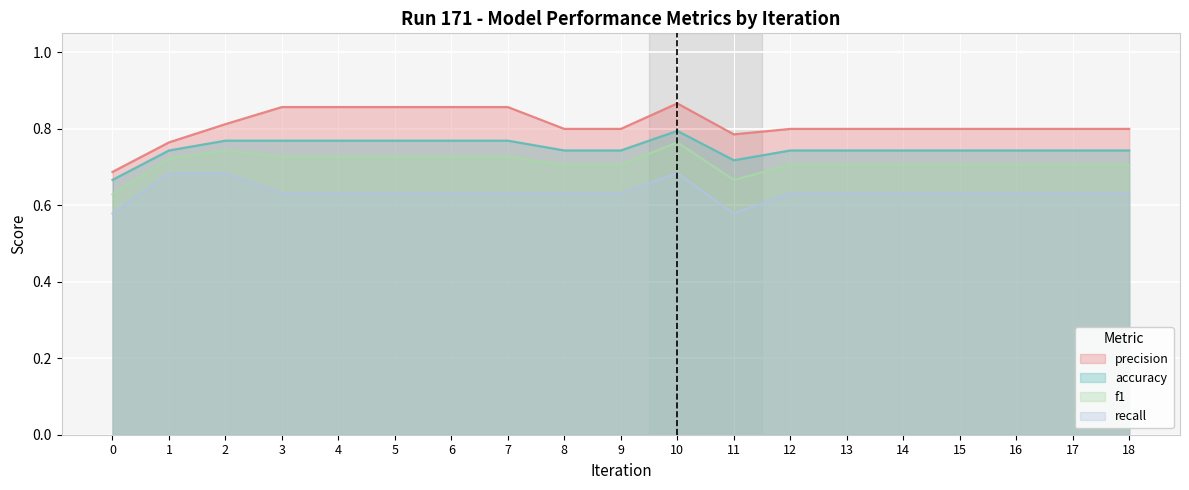

At 0, list the series in order from largest to smallest.

precision, accuracy, f1, recall